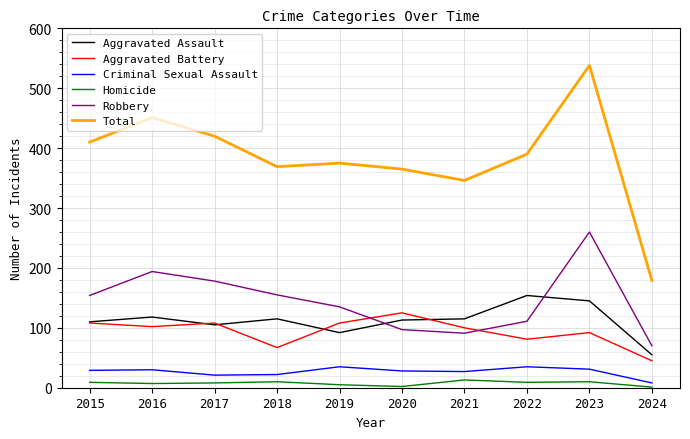

What is the smallest value displayed?

1